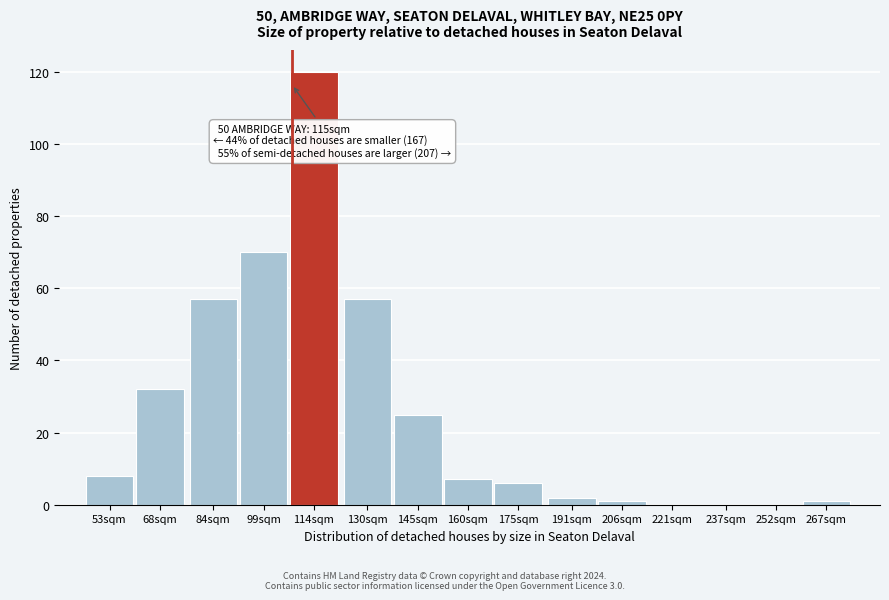

Reading left to right, extract all data points from this chart.

53sqm=8	68sqm=32	84sqm=57	99sqm=70	114sqm=120	130sqm=57	145sqm=25	160sqm=7	175sqm=6	191sqm=2	206sqm=1	221sqm=0	237sqm=0	252sqm=0	267sqm=1